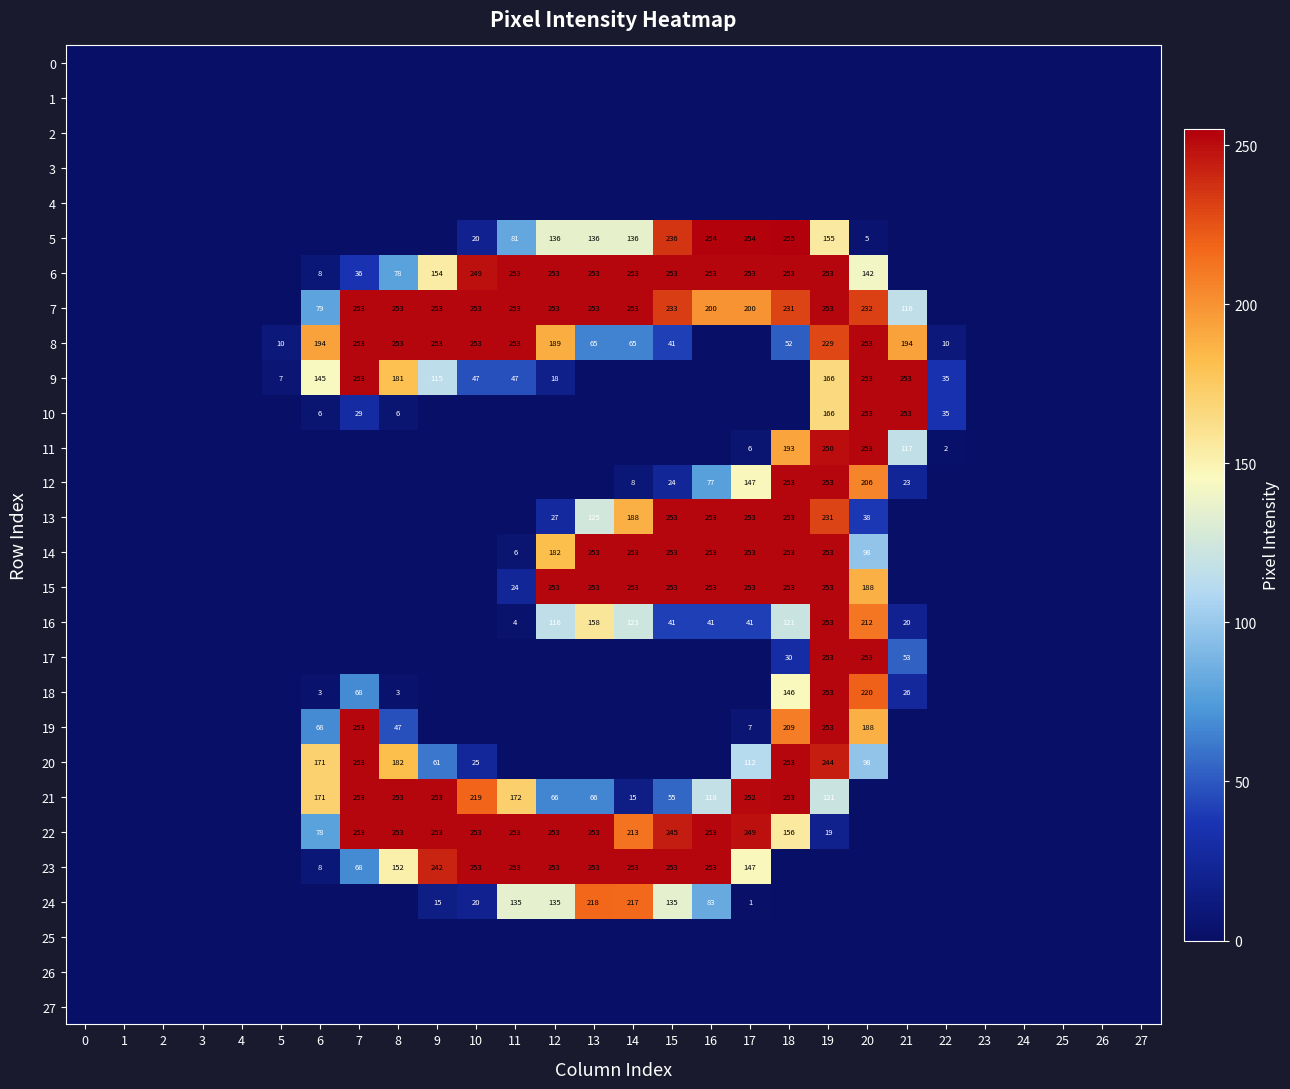

At which category is the sum across all series the highest?

19